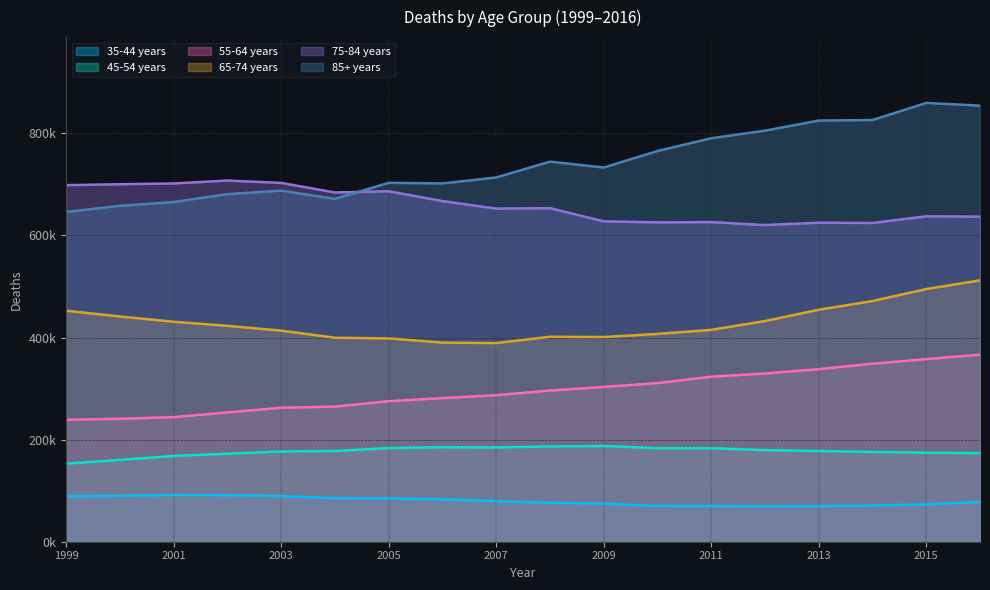

What is the difference between the 85+ years values at 2010 and 2013?

59724